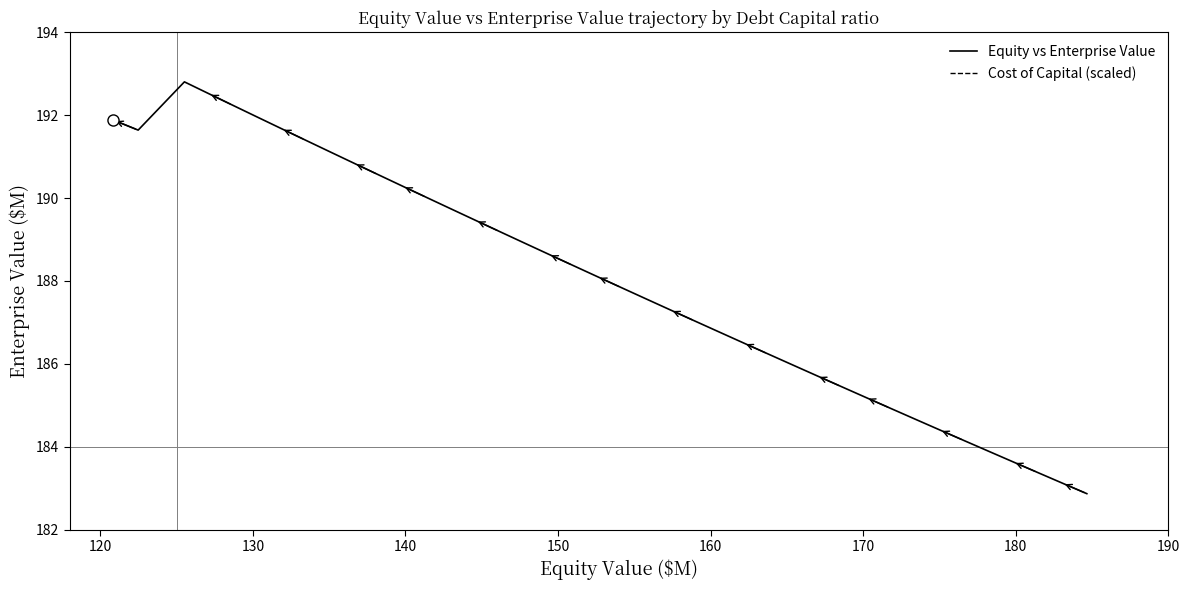

What is the difference between the maximum and minimum values in the Equity vs Enterprise Value series?

9.9